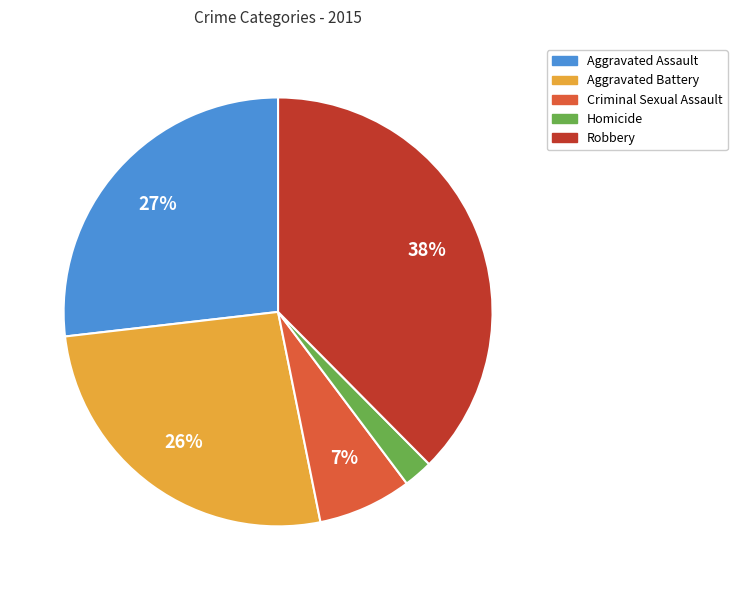

The Homicide slice represents 2% of the pie. True or false?

True